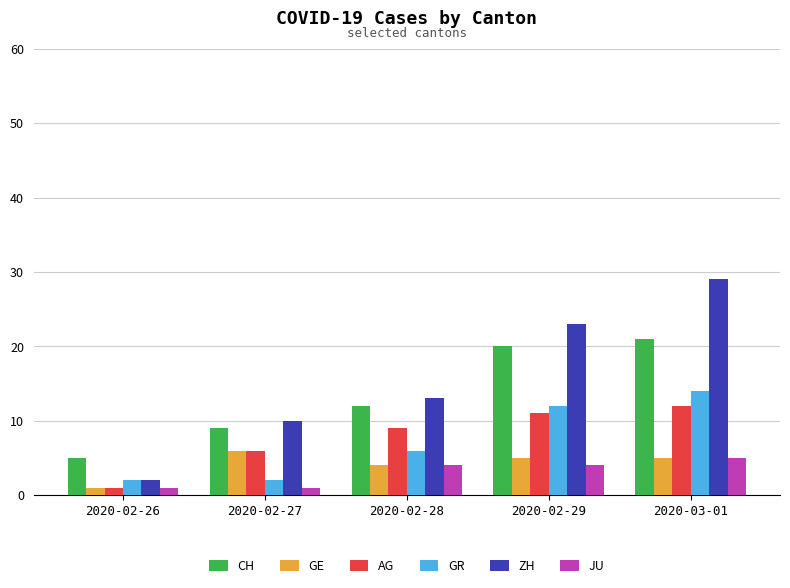

What is the difference between the highest and lowest values at 2020-02-26?

4